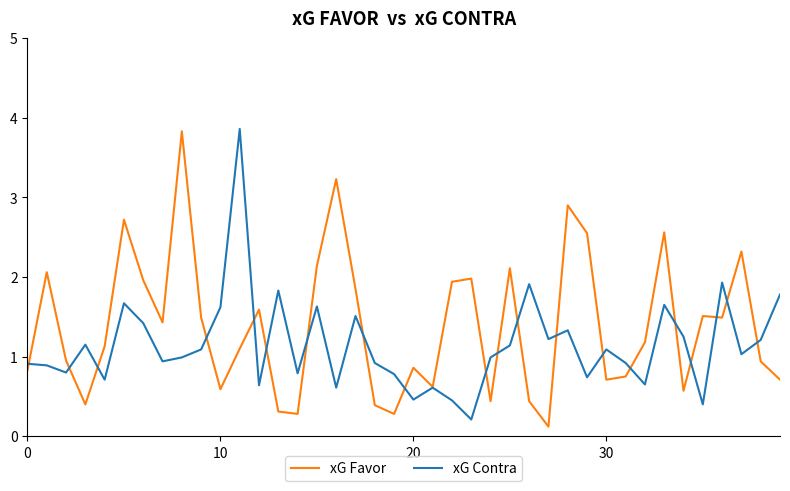

What is the highest value of the xG Contra series?

3.9